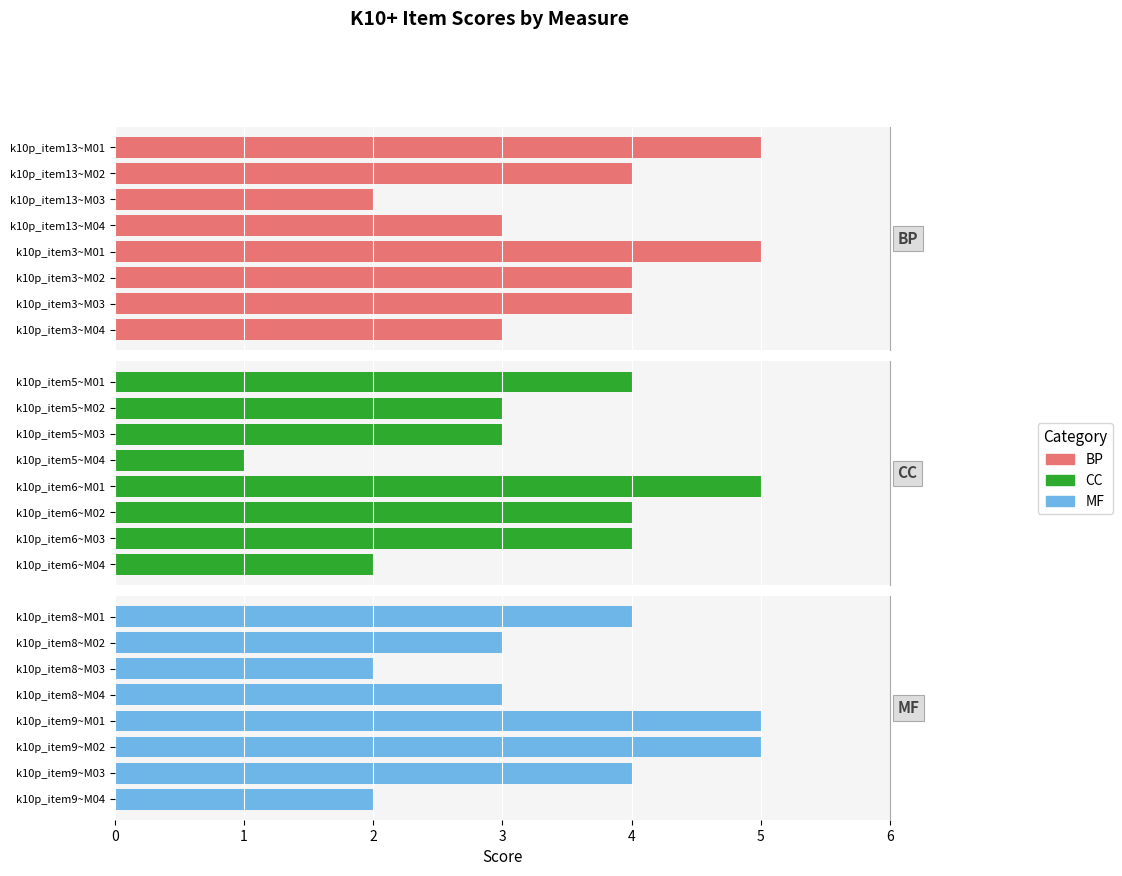

Is the value of MF at 1 greater than the value of CC at 6?

No